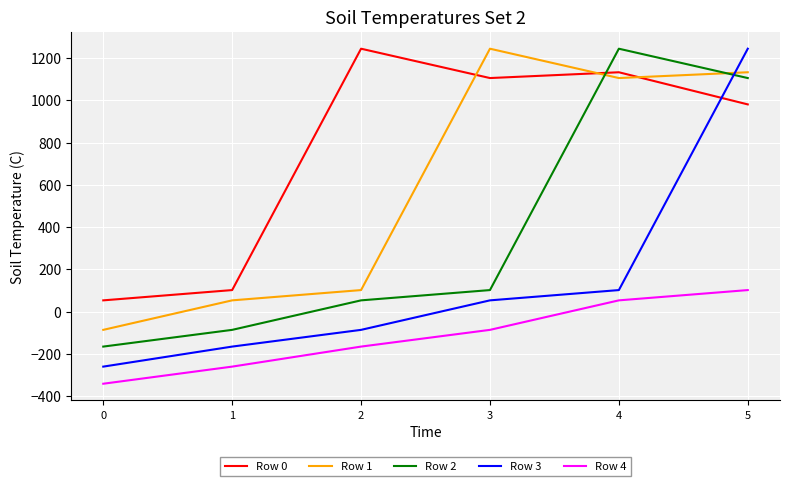

Reading left to right, list all the values displayed in this chart.

Row 0: 53.4	102.1	1244.8	1105.9	1133.3	981.1
Row 1: -86.3	53.4	102.1	1244.8	1105.9	1133.3
Row 2: -165.5	-86.3	53.4	102.1	1244.8	1105.9
Row 3: -260.3	-165.5	-86.3	53.4	102.1	1244.8
Row 4: -341.3	-260.3	-165.5	-86.3	53.4	102.1